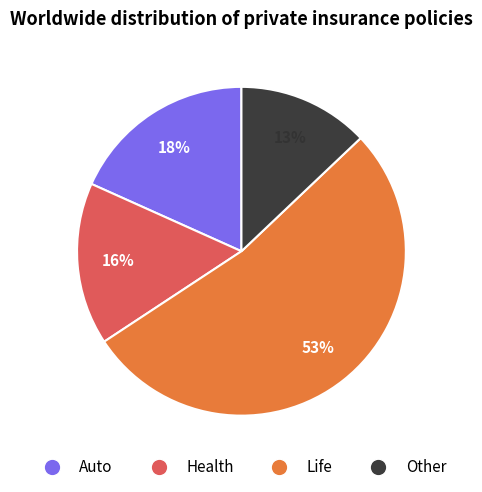

Is it true that Life is 53% of the pie?

True